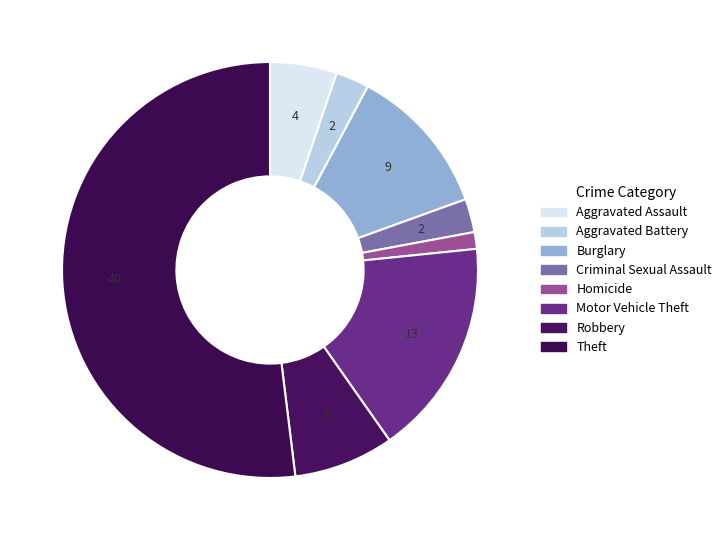

What percentage do Aggravated Assault and Burglary together represent?

16.9%